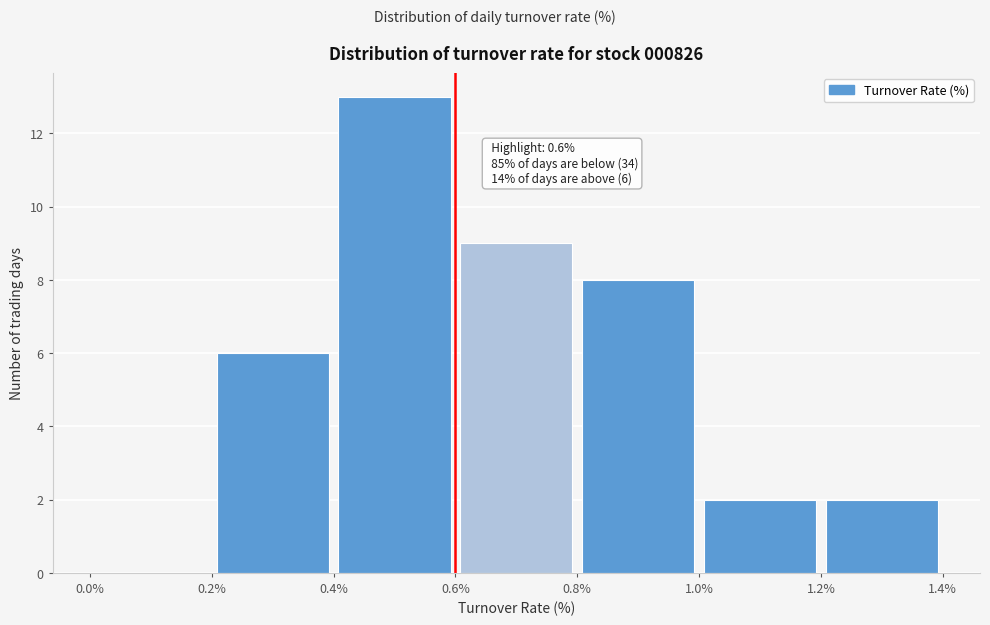

Which range on the x-axis has the tallest bar?

0.4% to 0.6%